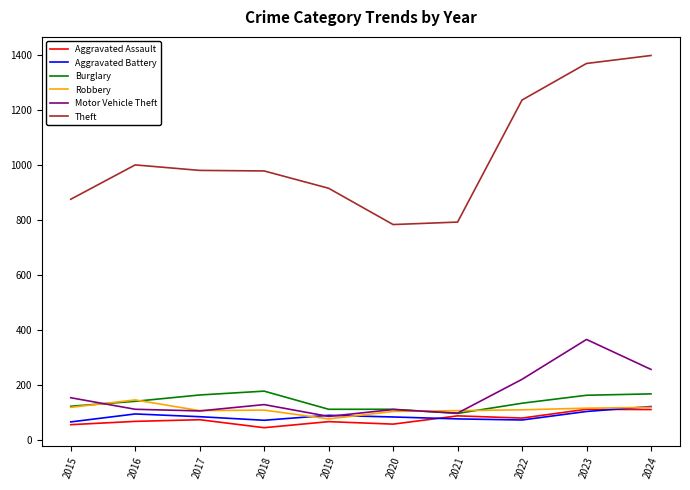

What is the smallest value displayed?

43